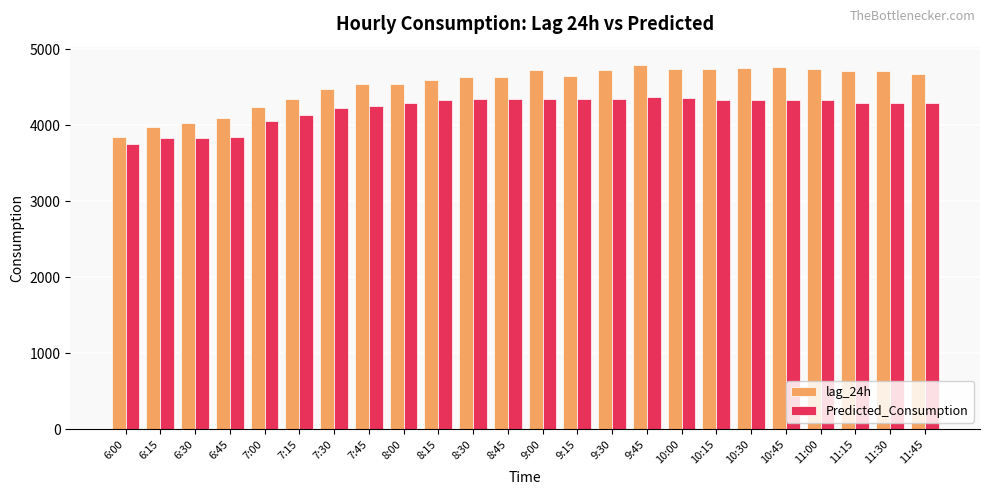

What is the minimum value for lag_24h?

3852.0